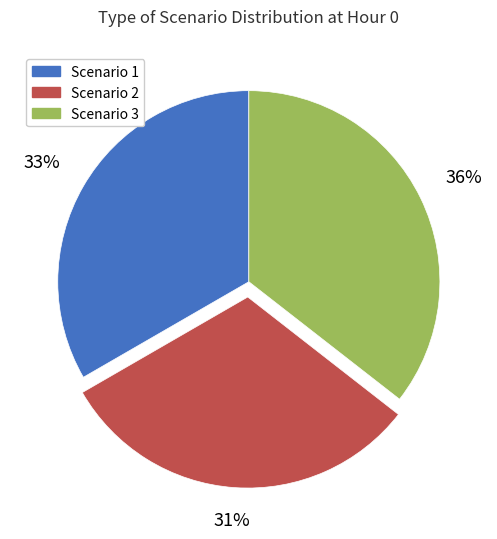

Combined, do Scenario 3 and Scenario 1 account for over 50%?

Yes